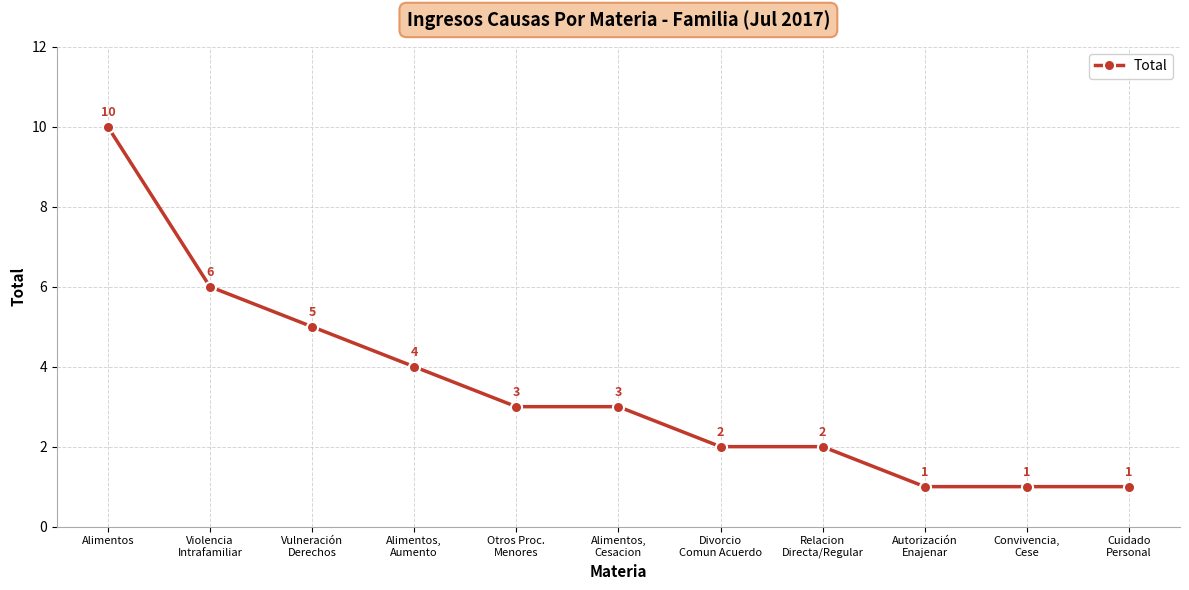

What is the value of the 8th point from the left?

2